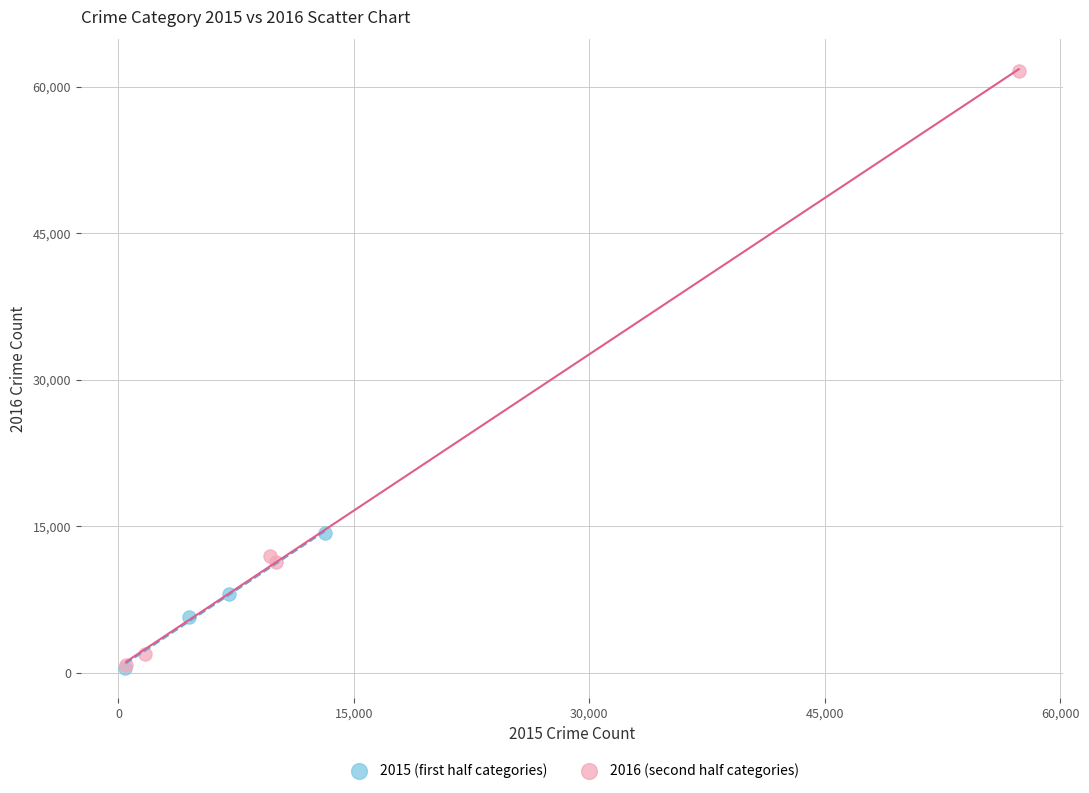

Which series has the largest Y range (max minus min)?

2016 (second half categories)